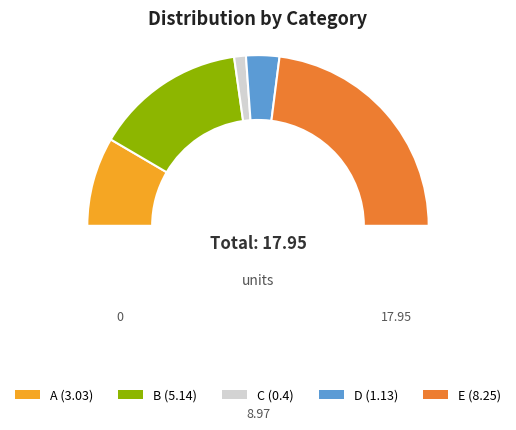

To the nearest percent, what is the difference between the C and D slice percentages?

4%